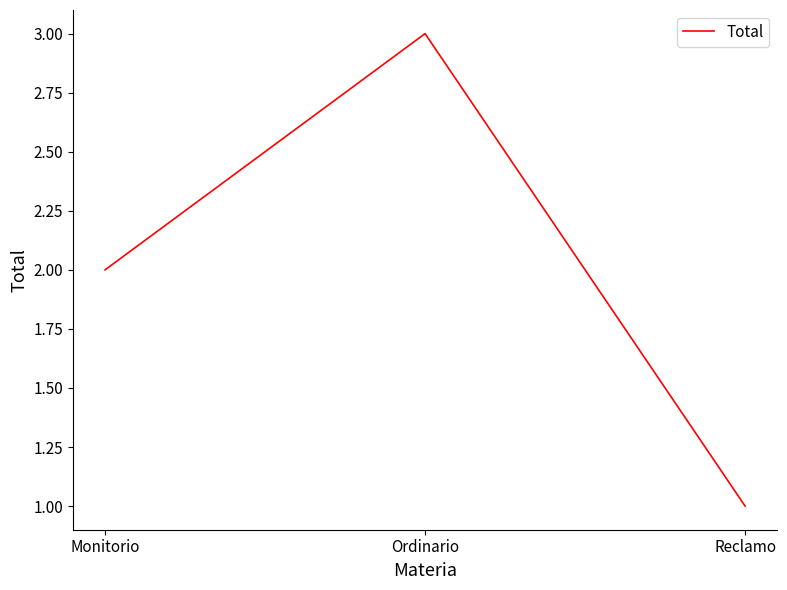

Which label corresponds to the smallest value in the chart?

Reclamo